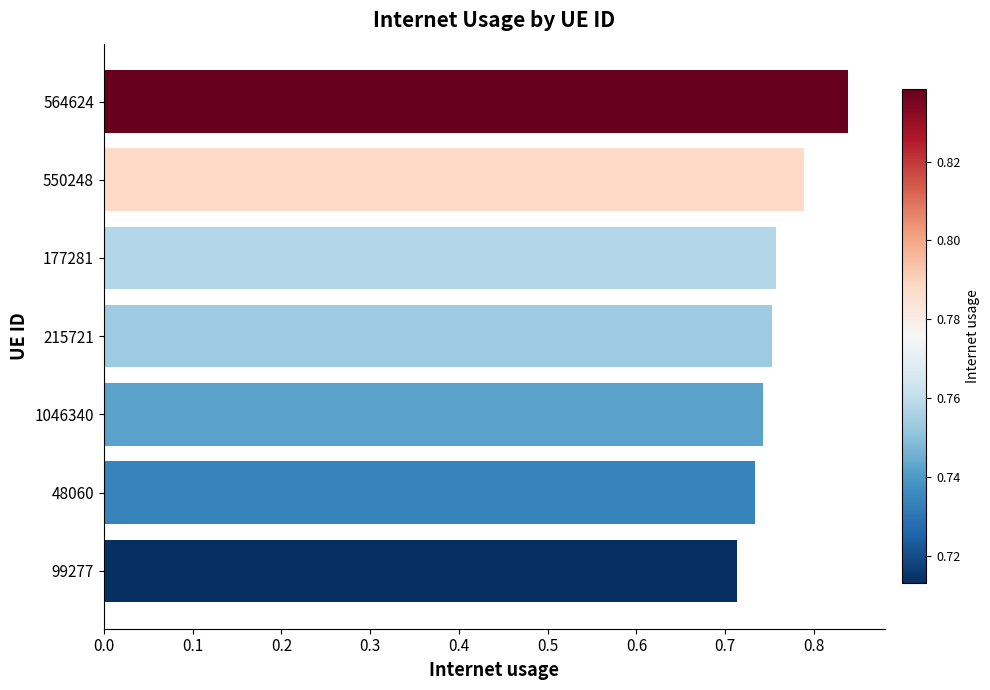

What is the difference between the maximum and minimum values?

0.1